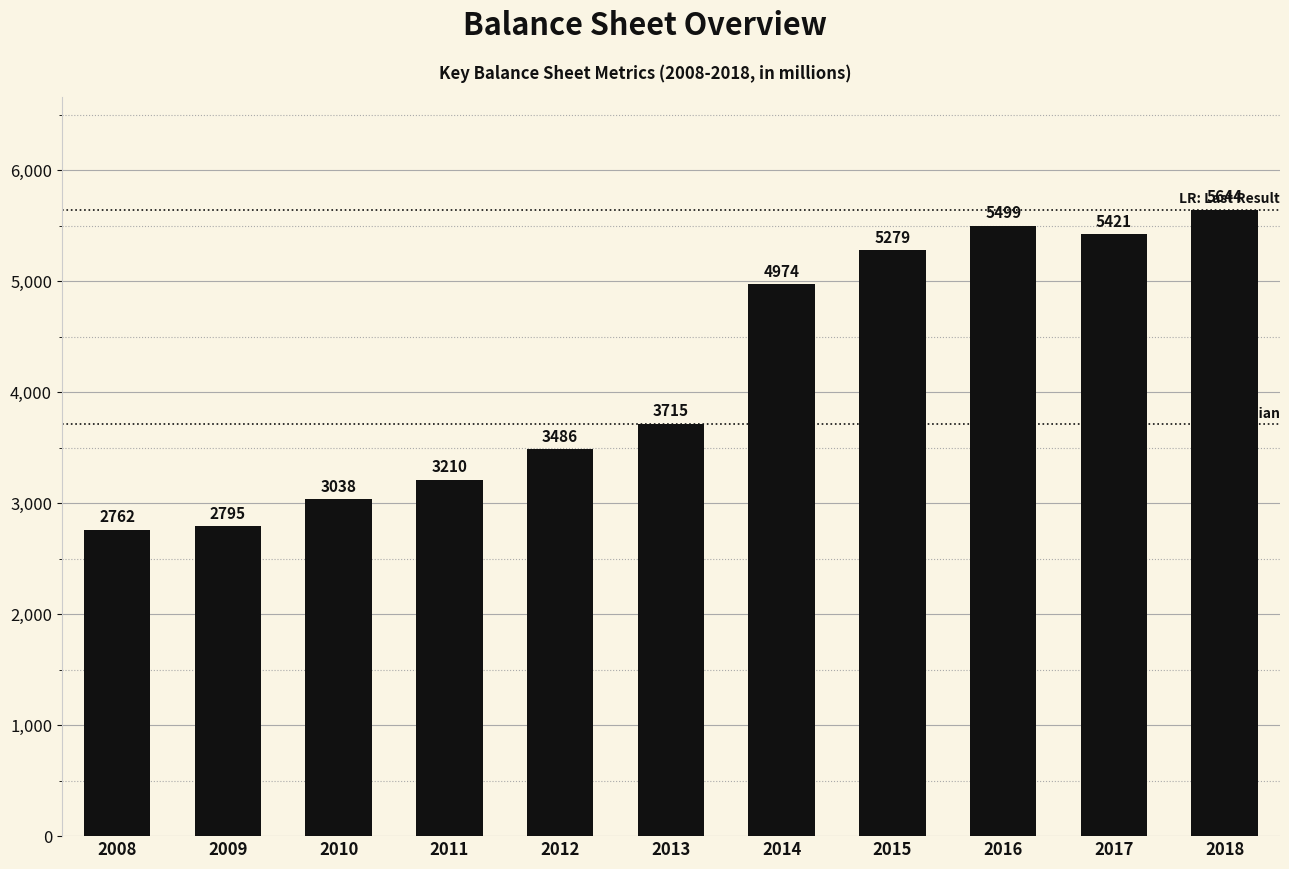

Is it true that the value at 2016 is 5499?

True